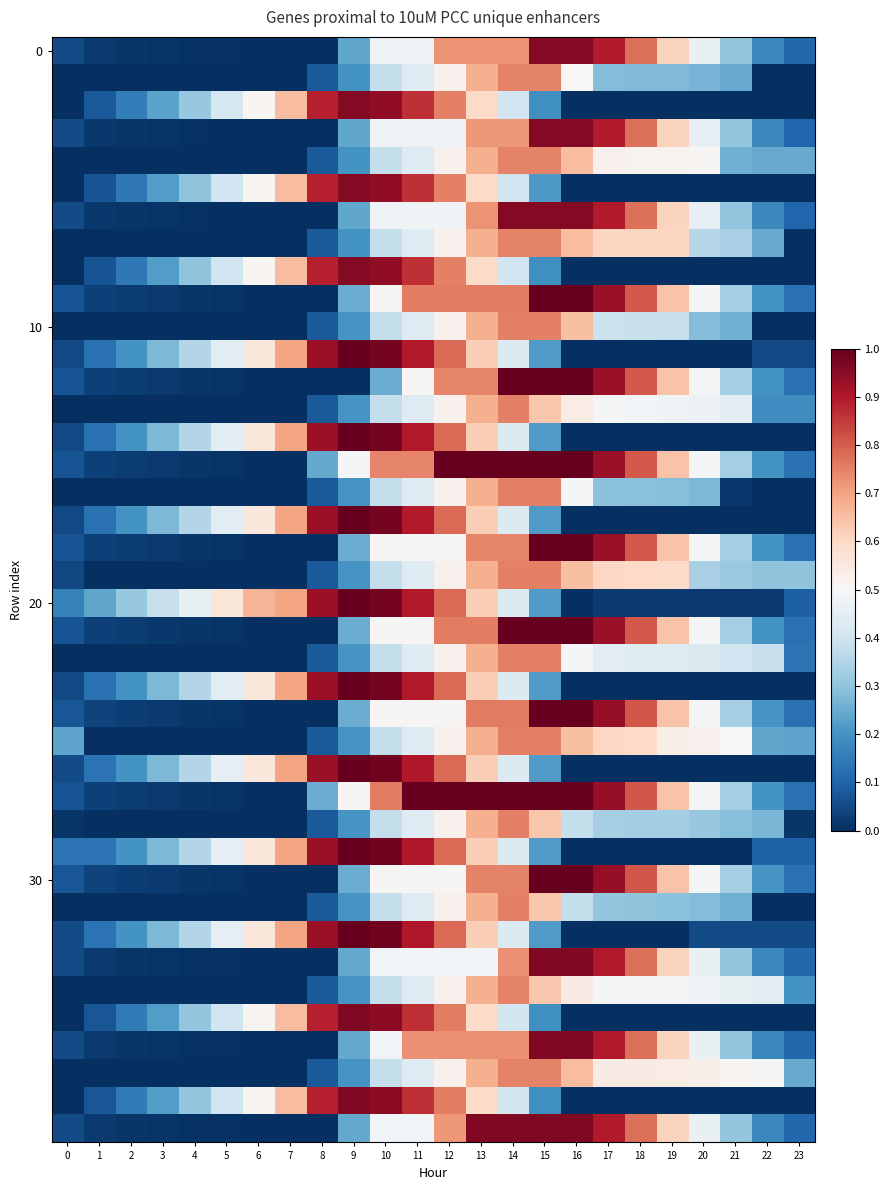

What is the difference between the highest and lowest values at 10?

0.7